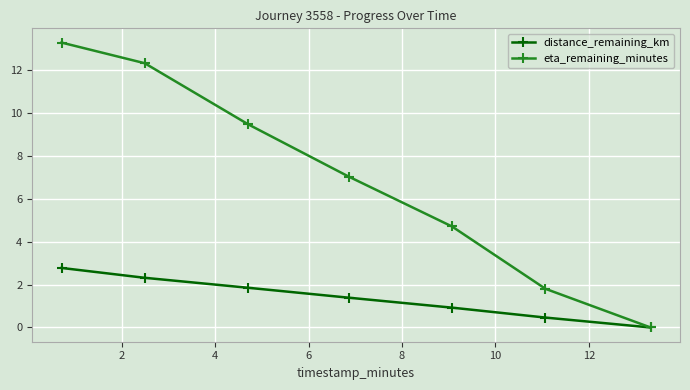

What is the highest value of the distance_remaining_km series?

2.8